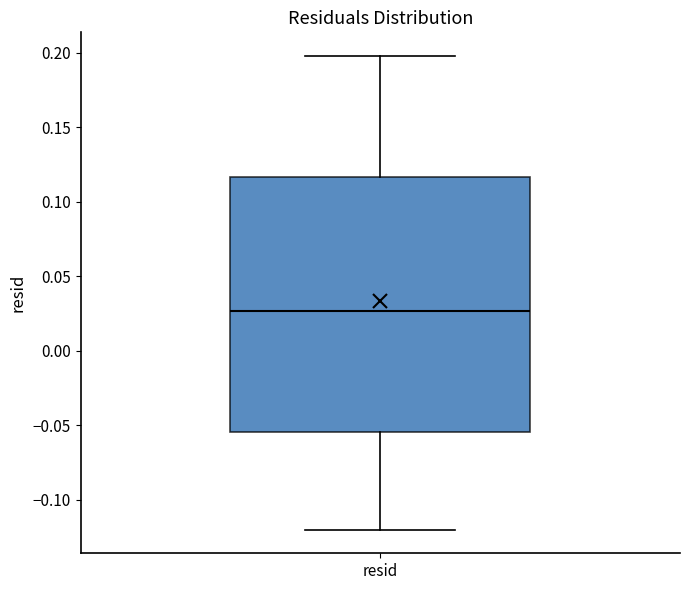

Read this box plot against the y-axis: the position of the median line, the range covered by the box, and the ends of both whiskers. The values are not printed on the chart, so give them approximately, as read against the axis.

median 0.025, box -0.055 to 0.115, whiskers -0.120 to 0.200